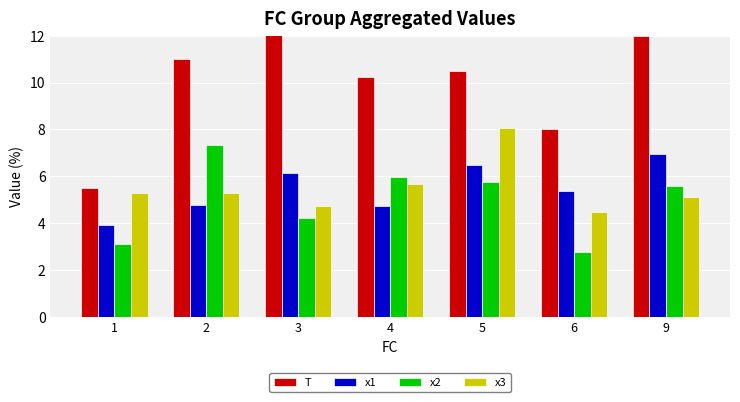

Read the x1 value at 1.

3.9